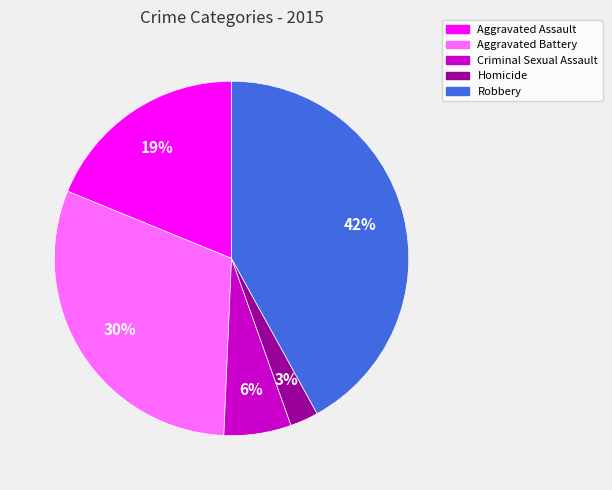

How many segments does this pie chart have?

5